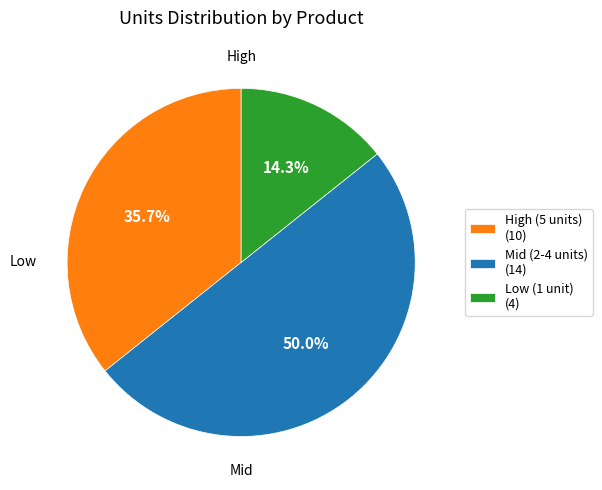

Which category has the smallest portion of the pie?

Low (1 unit) (4)